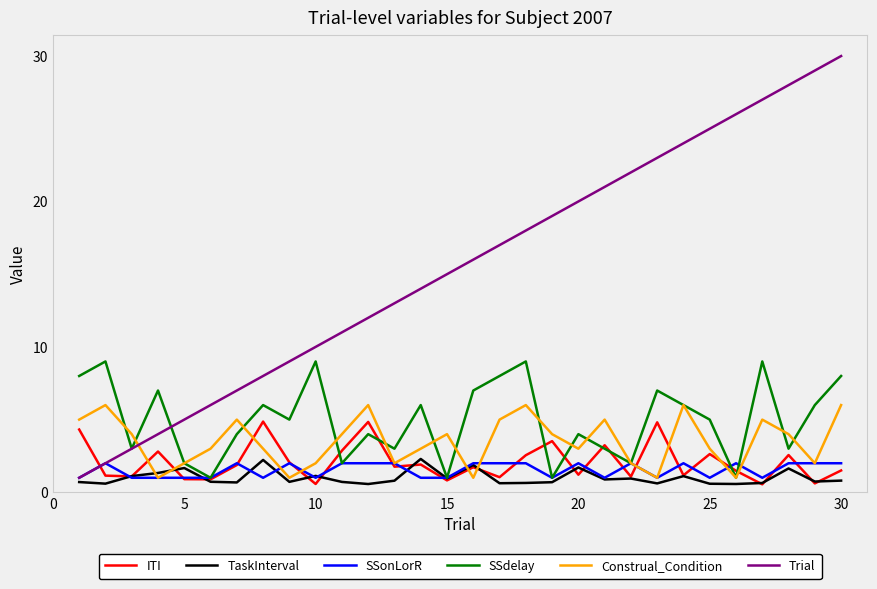

Which series has the widest spread of values?

Trial